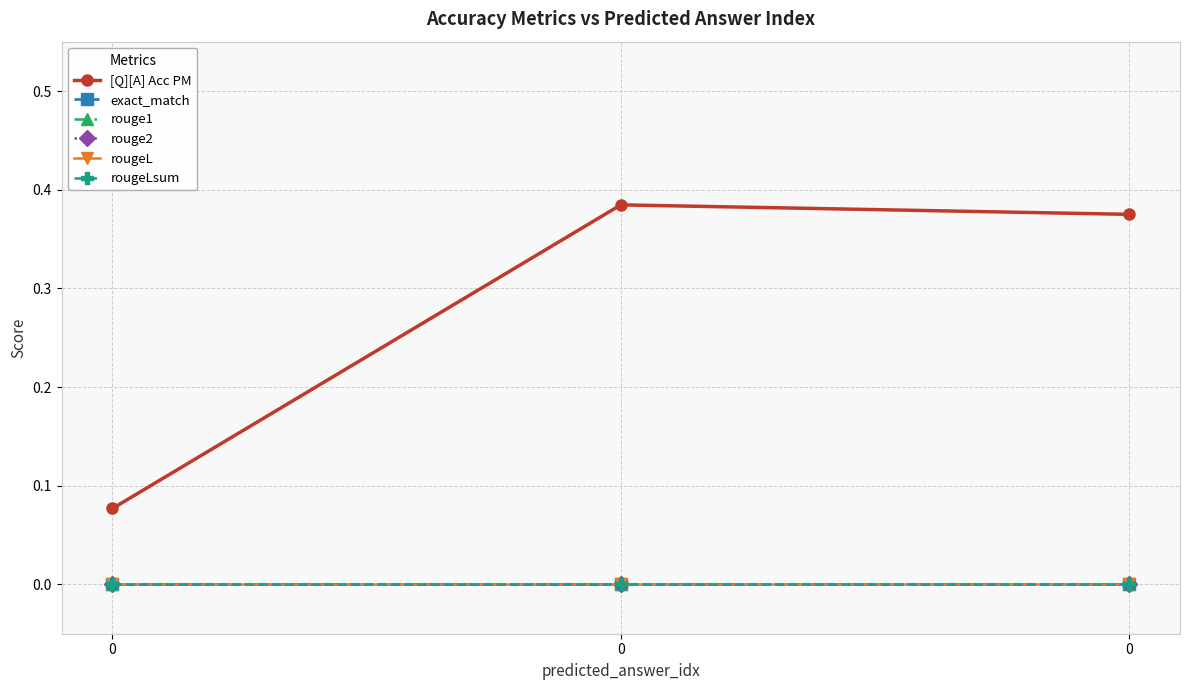

Which series has the largest total across all categories?

[Q][A] Acc PM